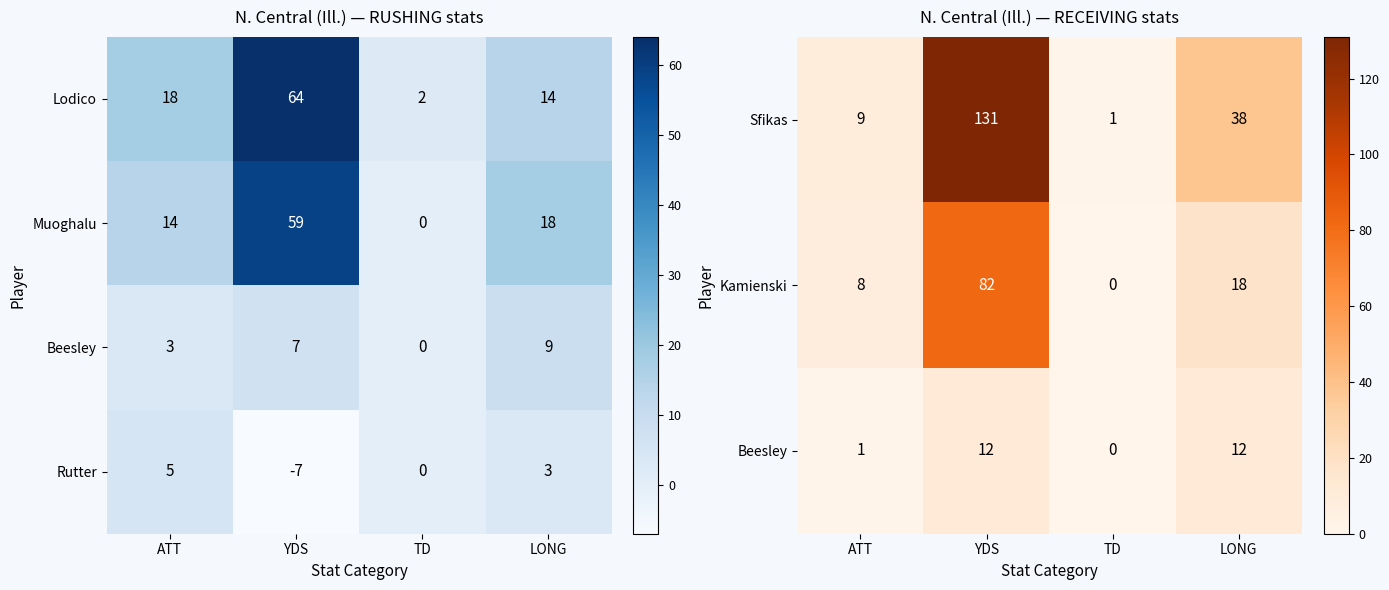

The Sfikas series shows 38 at LONG. True or false?

True